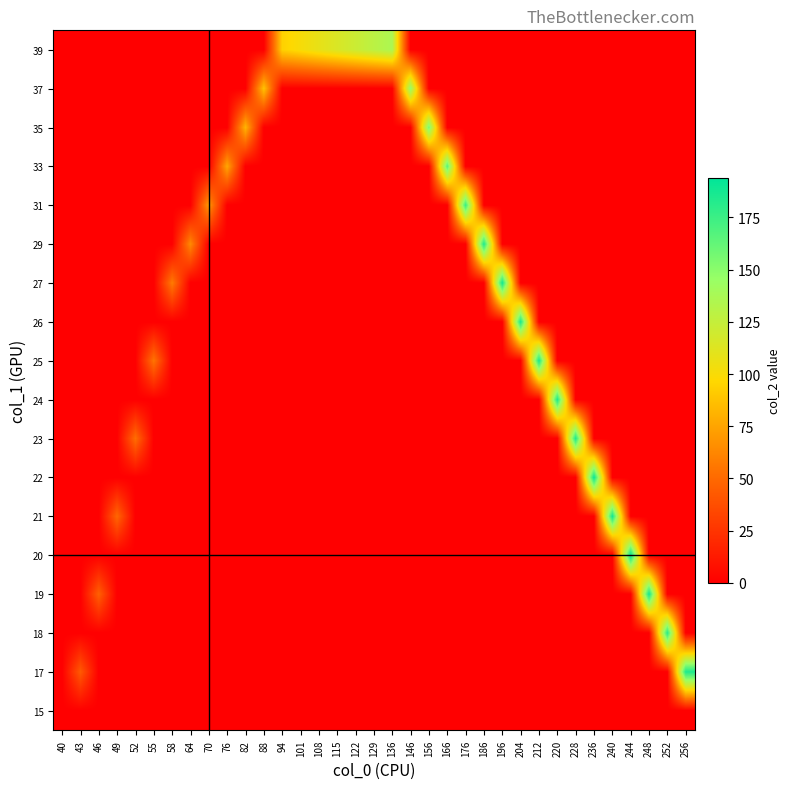

Reading right to left, what are all the values shown in this chart?

15: 256=0	252=0	248=0	244=0	240=0	236=0	228=0	220=0	212=0	204=0	196=0	186=0	176=0	166=0	156=0	146=0	136=0	129=0	122=0	115=0	108=0	101=0	94=0	88=0	82=0	76=0	70=0	64=0	58=0	55=0	52=0	49=0	46=0	43=0	40=0
17: 256=184	252=0	248=0	244=0	240=0	236=0	228=0	220=0	212=0	204=0	196=0	186=0	176=0	166=0	156=0	146=0	136=0	129=0	122=0	115=0	108=0	101=0	94=0	88=0	82=0	76=0	70=0	64=0	58=0	55=0	52=0	49=0	46=0	43=43	40=0
18: 256=0	252=181	248=0	244=0	240=0	236=0	228=0	220=0	212=0	204=0	196=0	186=0	176=0	166=0	156=0	146=0	136=0	129=0	122=0	115=0	108=0	101=0	94=0	88=0	82=0	76=0	70=0	64=0	58=0	55=0	52=0	49=0	46=0	43=0	40=0
19: 256=0	252=0	248=189	244=0	240=0	236=0	228=0	220=0	212=0	204=0	196=0	186=0	176=0	166=0	156=0	146=0	136=0	129=0	122=0	115=0	108=0	101=0	94=0	88=0	82=0	76=0	70=0	64=0	58=0	55=0	52=0	49=0	46=46	43=0	40=0
20: 256=0	252=0	248=0	244=194	240=0	236=0	228=0	220=0	212=0	204=0	196=0	186=0	176=0	166=0	156=0	146=0	136=0	129=0	122=0	115=0	108=0	101=0	94=0	88=0	82=0	76=0	70=0	64=0	58=0	55=0	52=0	49=0	46=0	43=0	40=0
21: 256=0	252=0	248=0	244=0	240=189	236=0	228=0	220=0	212=0	204=0	196=0	186=0	176=0	166=0	156=0	146=0	136=0	129=0	122=0	115=0	108=0	101=0	94=0	88=0	82=0	76=0	70=0	64=0	58=0	55=0	52=0	49=49	46=0	43=0	40=0
22: 256=0	252=0	248=0	244=0	240=0	236=192	228=0	220=0	212=0	204=0	196=0	186=0	176=0	166=0	156=0	146=0	136=0	129=0	122=0	115=0	108=0	101=0	94=0	88=0	82=0	76=0	70=0	64=0	58=0	55=0	52=0	49=0	46=0	43=0	40=0
23: 256=0	252=0	248=0	244=0	240=0	236=0	228=185	220=0	212=0	204=0	196=0	186=0	176=0	166=0	156=0	146=0	136=0	129=0	122=0	115=0	108=0	101=0	94=0	88=0	82=0	76=0	70=0	64=0	58=0	55=0	52=52	49=0	46=0	43=0	40=0
24: 256=0	252=0	248=0	244=0	240=0	236=0	228=0	220=185	212=0	204=0	196=0	186=0	176=0	166=0	156=0	146=0	136=0	129=0	122=0	115=0	108=0	101=0	94=0	88=0	82=0	76=0	70=0	64=0	58=0	55=0	52=0	49=0	46=0	43=0	40=0
25: 256=0	252=0	248=0	244=0	240=0	236=0	228=0	220=0	212=187	204=0	196=0	186=0	176=0	166=0	156=0	146=0	136=0	129=0	122=0	115=0	108=0	101=0	94=0	88=0	82=0	76=0	70=0	64=0	58=0	55=55	52=0	49=0	46=0	43=0	40=0
26: 256=0	252=0	248=0	244=0	240=0	236=0	228=0	220=0	212=0	204=186	196=0	186=0	176=0	166=0	156=0	146=0	136=0	129=0	122=0	115=0	108=0	101=0	94=0	88=0	82=0	76=0	70=0	64=0	58=0	55=0	52=0	49=0	46=0	43=0	40=0
27: 256=0	252=0	248=0	244=0	240=0	236=0	228=0	220=0	212=0	204=0	196=189	186=0	176=0	166=0	156=0	146=0	136=0	129=0	122=0	115=0	108=0	101=0	94=0	88=0	82=0	76=0	70=0	64=0	58=58	55=0	52=0	49=0	46=0	43=0	40=0
29: 256=0	252=0	248=0	244=0	240=0	236=0	228=0	220=0	212=0	204=0	196=0	186=185	176=0	166=0	156=0	146=0	136=0	129=0	122=0	115=0	108=0	101=0	94=0	88=0	82=0	76=0	70=0	64=64	58=0	55=0	52=0	49=0	46=0	43=0	40=0
31: 256=0	252=0	248=0	244=0	240=0	236=0	228=0	220=0	212=0	204=0	196=0	186=0	176=176	166=0	156=0	146=0	136=0	129=0	122=0	115=0	108=0	101=0	94=0	88=0	82=0	76=0	70=70	64=0	58=0	55=0	52=0	49=0	46=0	43=0	40=0
33: 256=0	252=0	248=0	244=0	240=0	236=0	228=0	220=0	212=0	204=0	196=0	186=0	176=0	166=166	156=0	146=0	136=0	129=0	122=0	115=0	108=0	101=0	94=0	88=0	82=0	76=76	70=0	64=0	58=0	55=0	52=0	49=0	46=0	43=0	40=0
35: 256=0	252=0	248=0	244=0	240=0	236=0	228=0	220=0	212=0	204=0	196=0	186=0	176=0	166=0	156=156	146=0	136=0	129=0	122=0	115=0	108=0	101=0	94=0	88=0	82=82	76=0	70=0	64=0	58=0	55=0	52=0	49=0	46=0	43=0	40=0
37: 256=0	252=0	248=0	244=0	240=0	236=0	228=0	220=0	212=0	204=0	196=0	186=0	176=0	166=0	156=0	146=146	136=0	129=0	122=0	115=0	108=0	101=0	94=0	88=88	82=0	76=0	70=0	64=0	58=0	55=0	52=0	49=0	46=0	43=0	40=0
39: 256=0	252=0	248=0	244=0	240=0	236=0	228=0	220=0	212=0	204=0	196=0	186=0	176=0	166=0	156=0	146=0	136=136	129=129	122=122	115=115	108=108	101=101	94=94	88=0	82=0	76=0	70=0	64=0	58=0	55=0	52=0	49=0	46=0	43=0	40=0